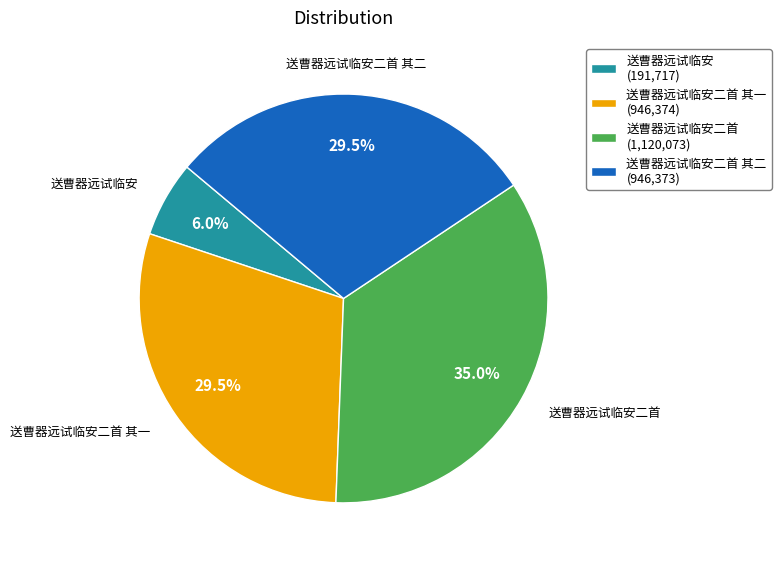

What is the smallest slice in the pie chart?

送曹器远试临安